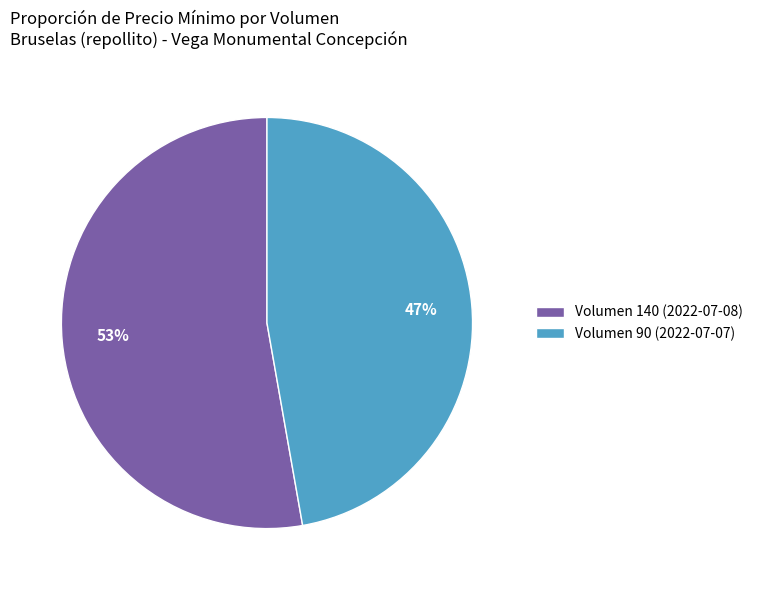

Which category has the biggest portion of the pie?

Volumen 140 (2022-07-08)